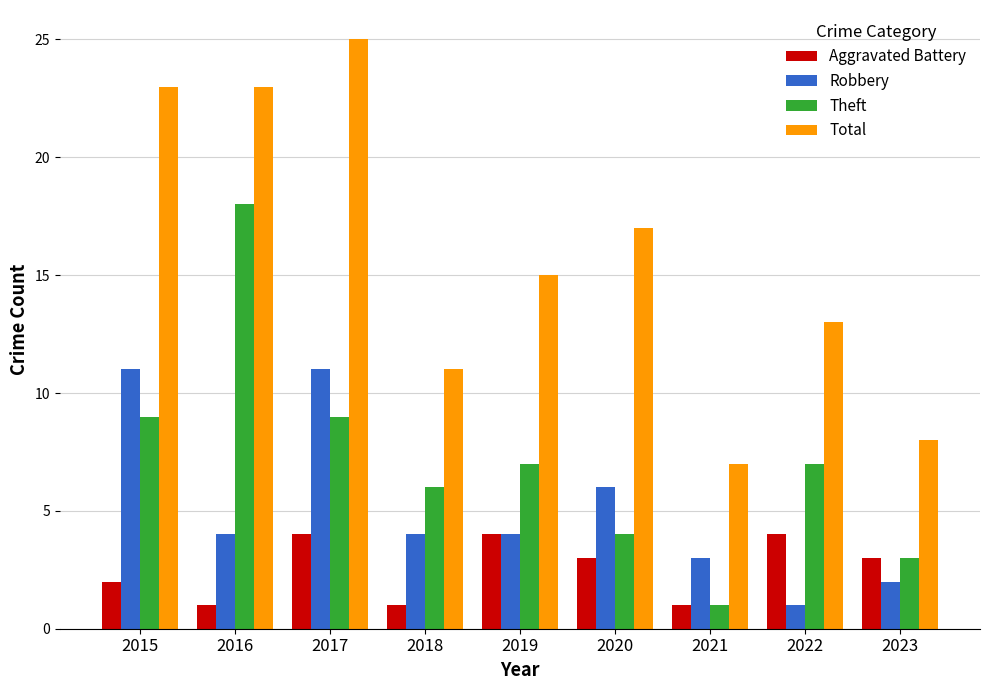

What are all the series names shown in the legend?

Aggravated Battery, Robbery, Theft, Total